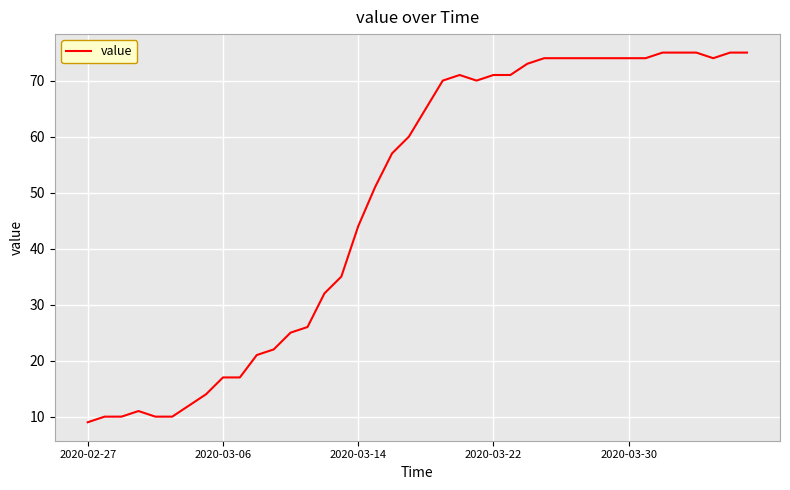

What is the maximum value shown in the chart?

75